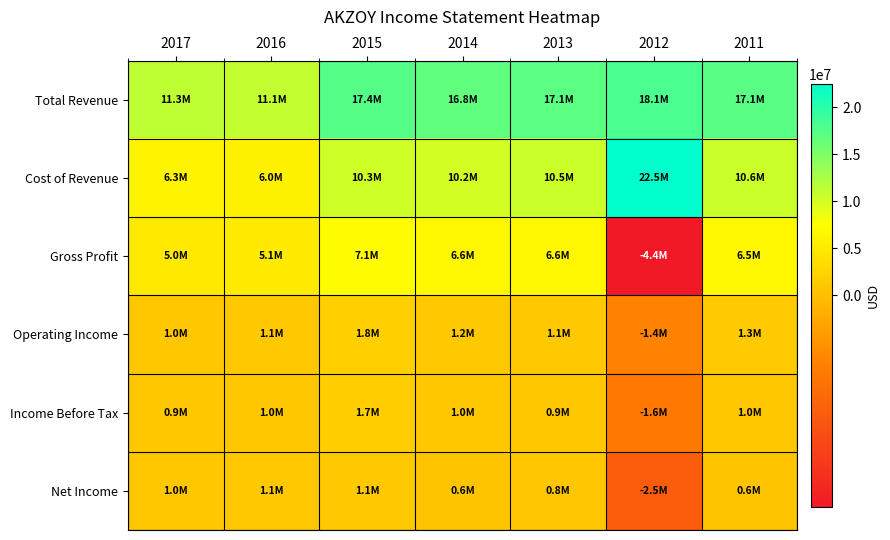

Which series has the widest spread of values?

Cost of Revenue